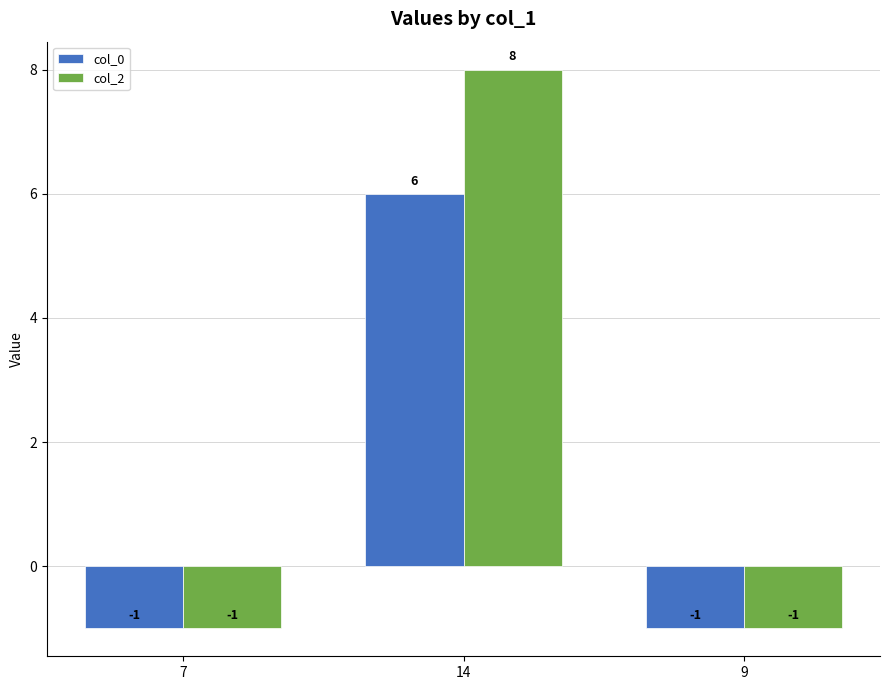

Are the bars grouped side by side (vs. stacked)?

Yes